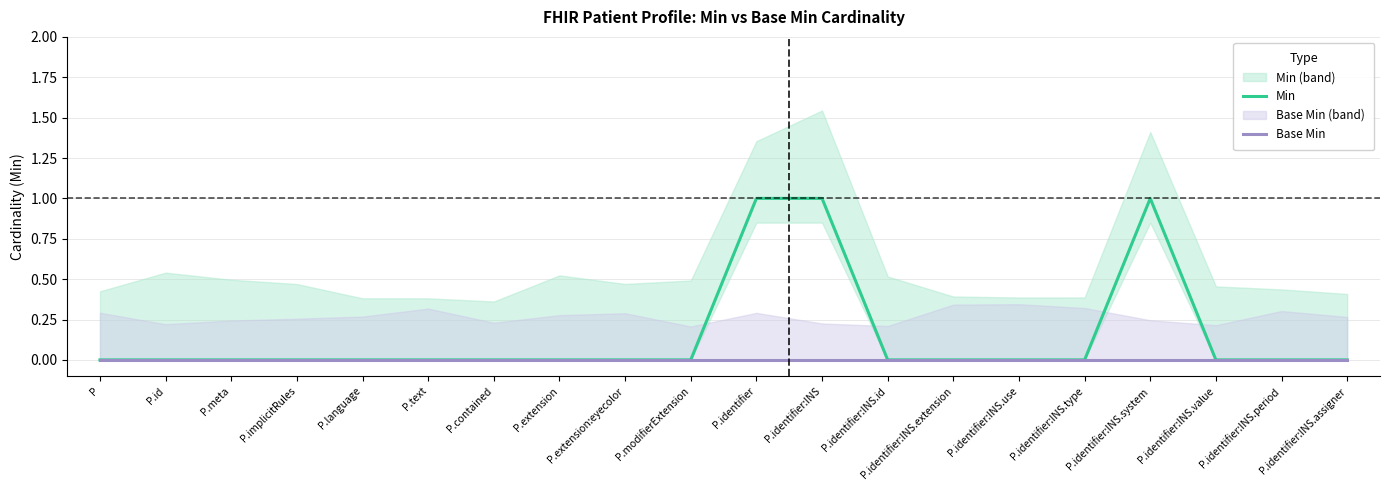

True or false: Min and Base Min intersect in this chart.

False